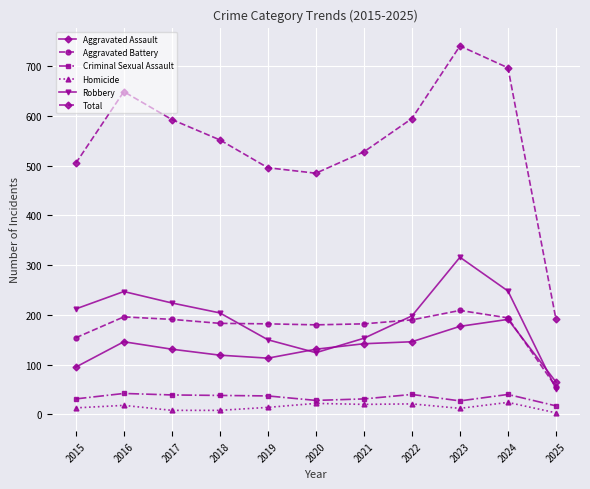

Which series has the widest spread of values?

Total